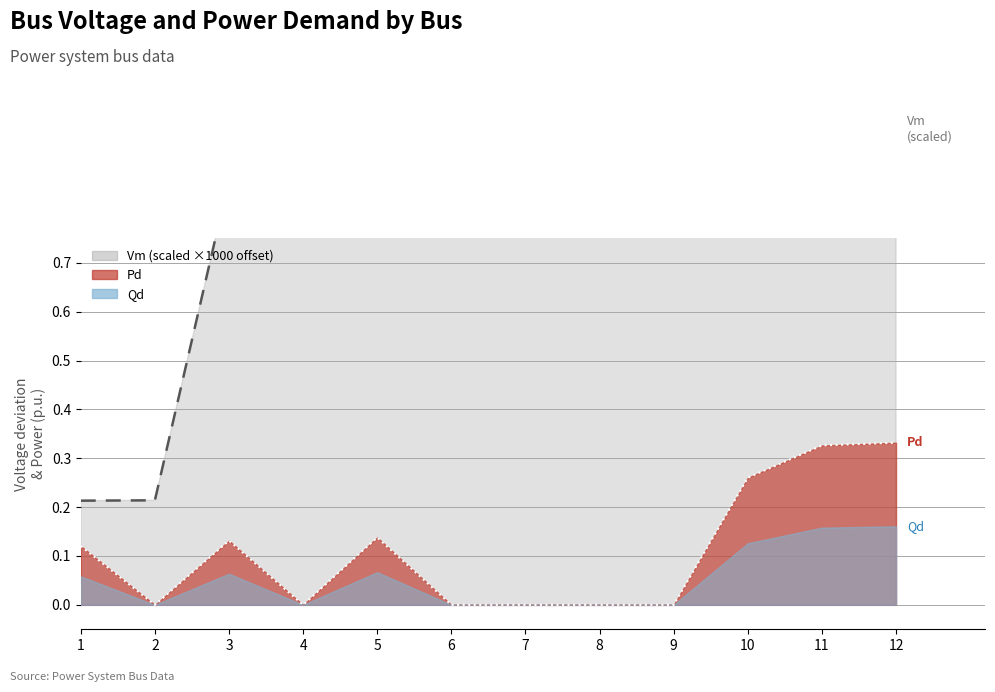

Count the Pd values in the range 0 to 1.

12